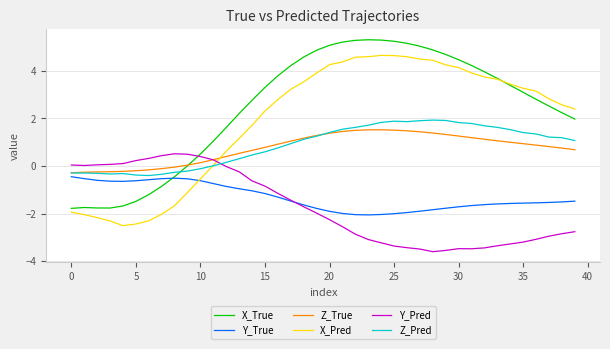

List the series in order of their peak value, lowest first.

Y_True, Y_Pred, Z_True, Z_Pred, X_Pred, X_True